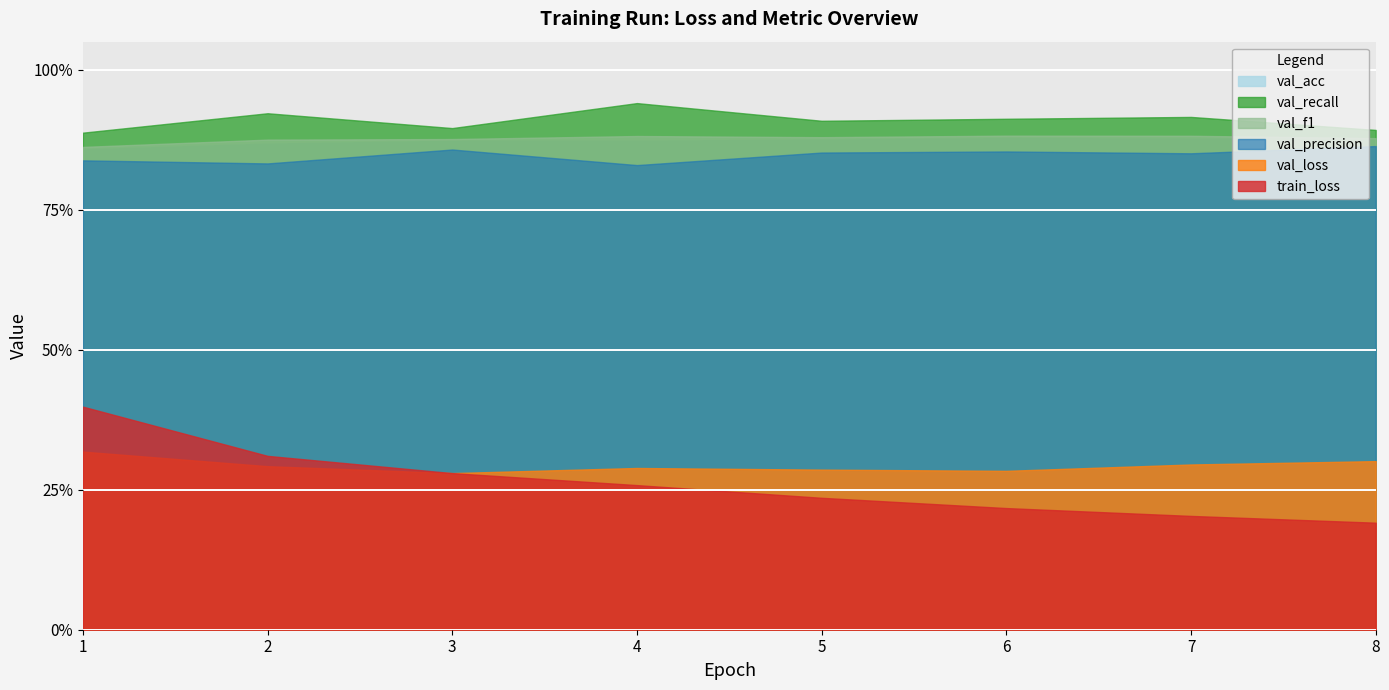

Count the val_recall values in the range 0 to 1.

8